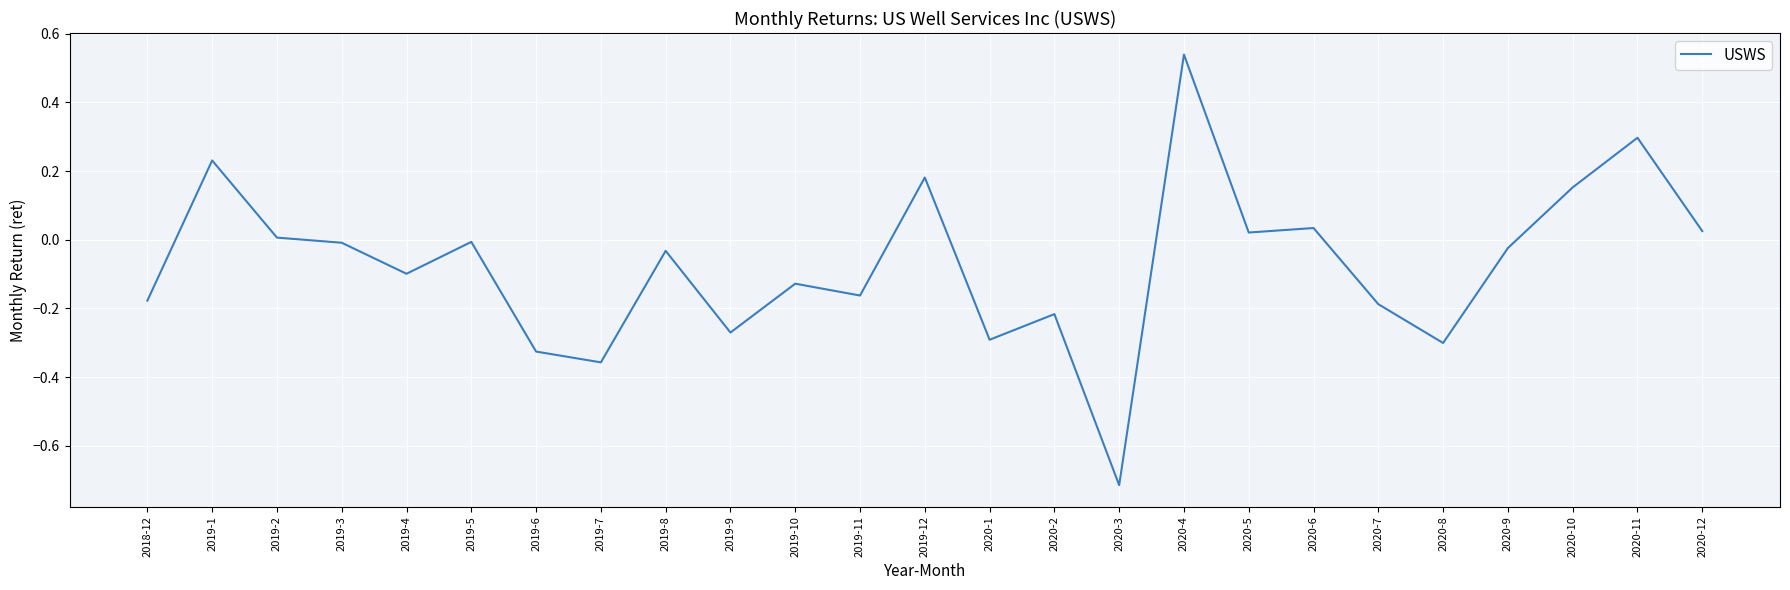

What position from the right is 2019-8?

17